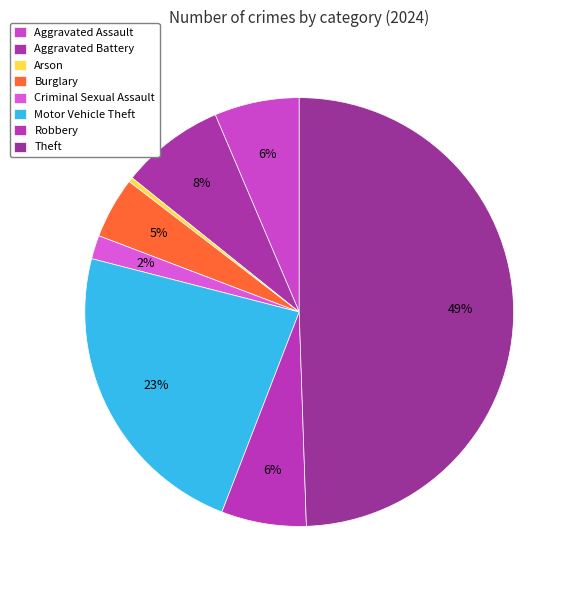

Does any single category account for the majority?

No